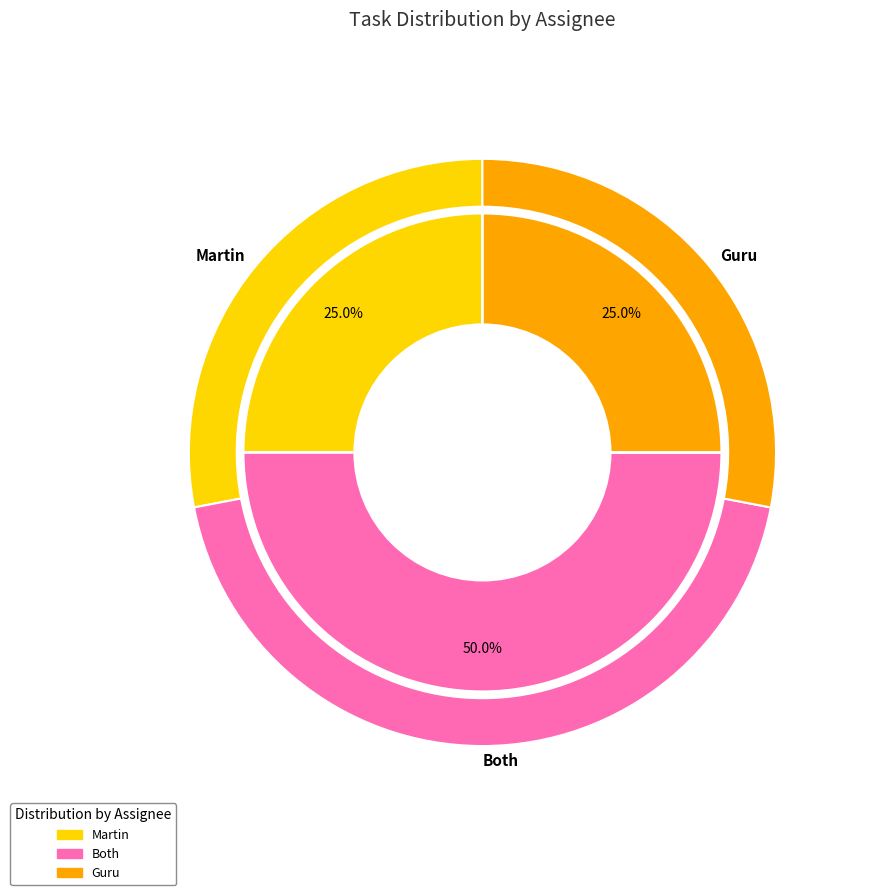

Which has a higher value, Martin or Guru?

Martin